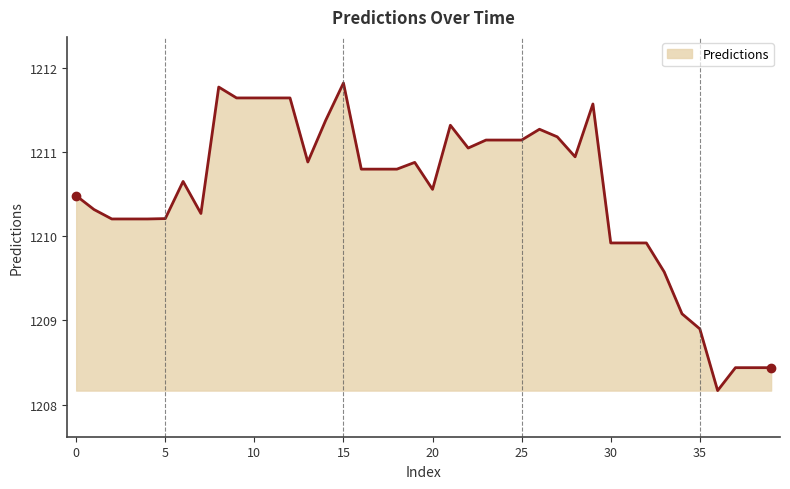

How many lines are shown in the chart?

1